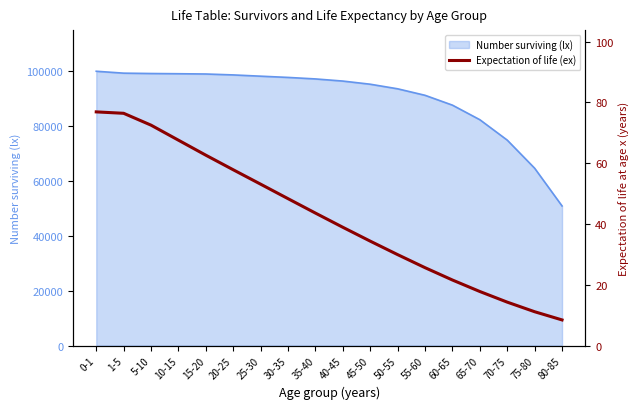

Reading left to right, extract all data points from this chart.

0-1=76.9	1-5=76.4	5-10=72.5	10-15=67.6	15-20=62.6	20-25=57.8	25-30=53.1	30-35=48.3	35-40=43.6	40-45=38.9	45-50=34.3	50-55=29.9	55-60=25.6	60-65=21.6	65-70=17.8	70-75=14.3	75-80=11.1	80-85=8.4